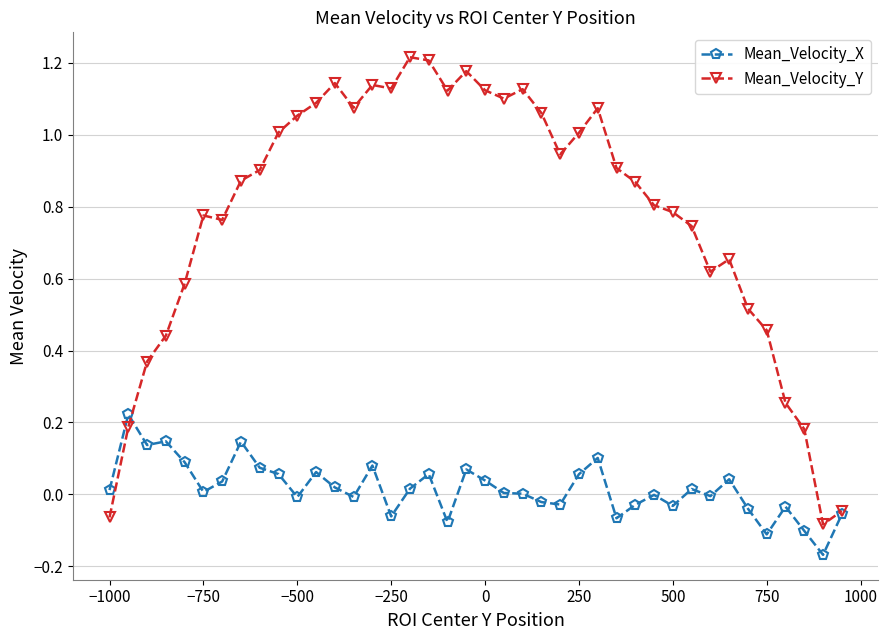

Rank the series by their average value, from lowest to highest.

Mean_Velocity_X, Mean_Velocity_Y